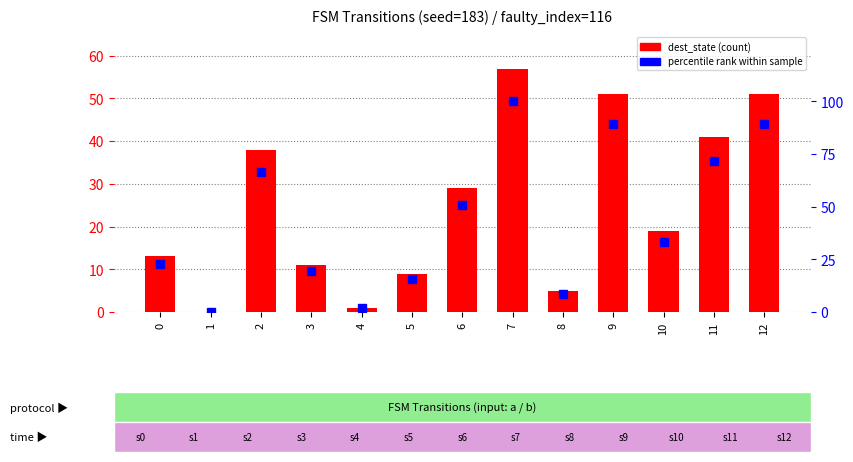

True or false: dest_state has a value of 1.0 at 4.

True